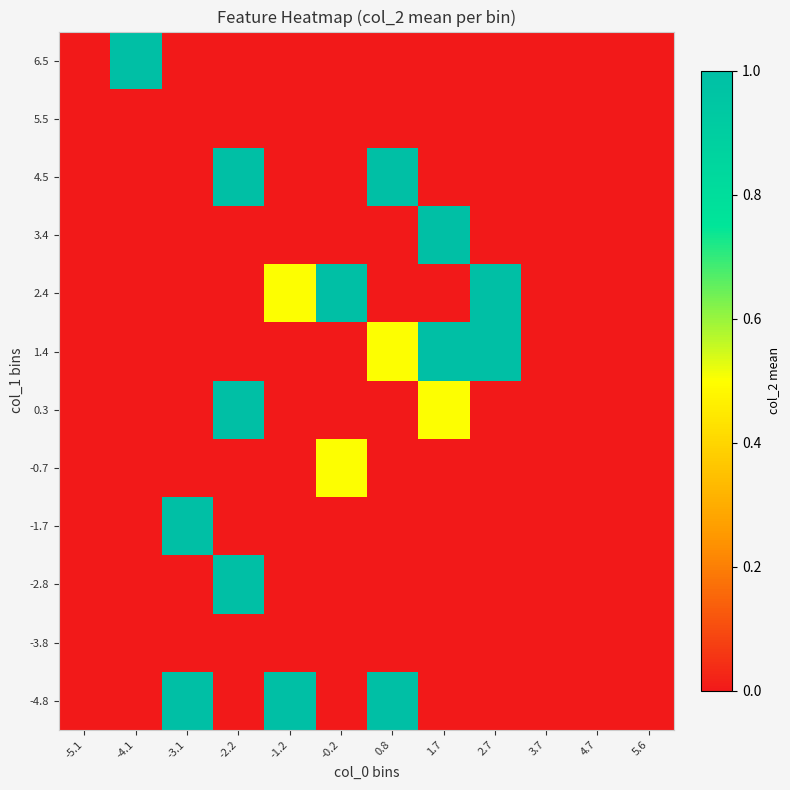

Rank the series at 5.6 from highest to lowest value.

-4.8, -3.8, -2.8, -1.7, -0.7, 0.3, 1.4, 2.4, 3.4, 4.5, 5.5, 6.5